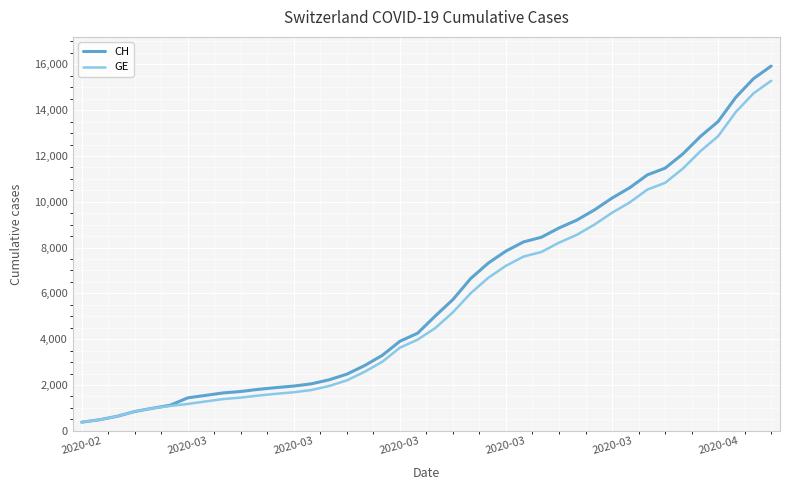

Rank the series by their maximum value, from lowest to highest.

GE, CH